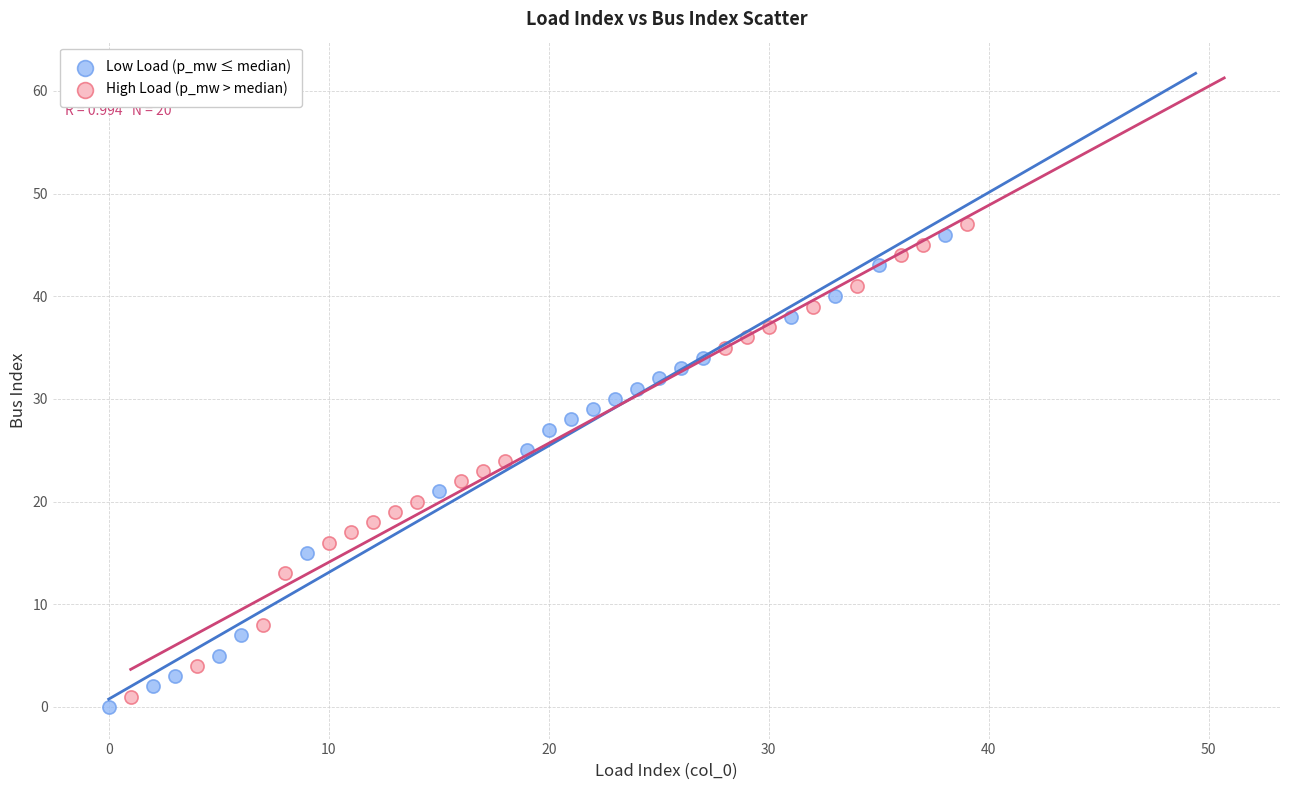

What are all the series names shown in the legend?

Low Load (p_mw ≤ median), High Load (p_mw > median)